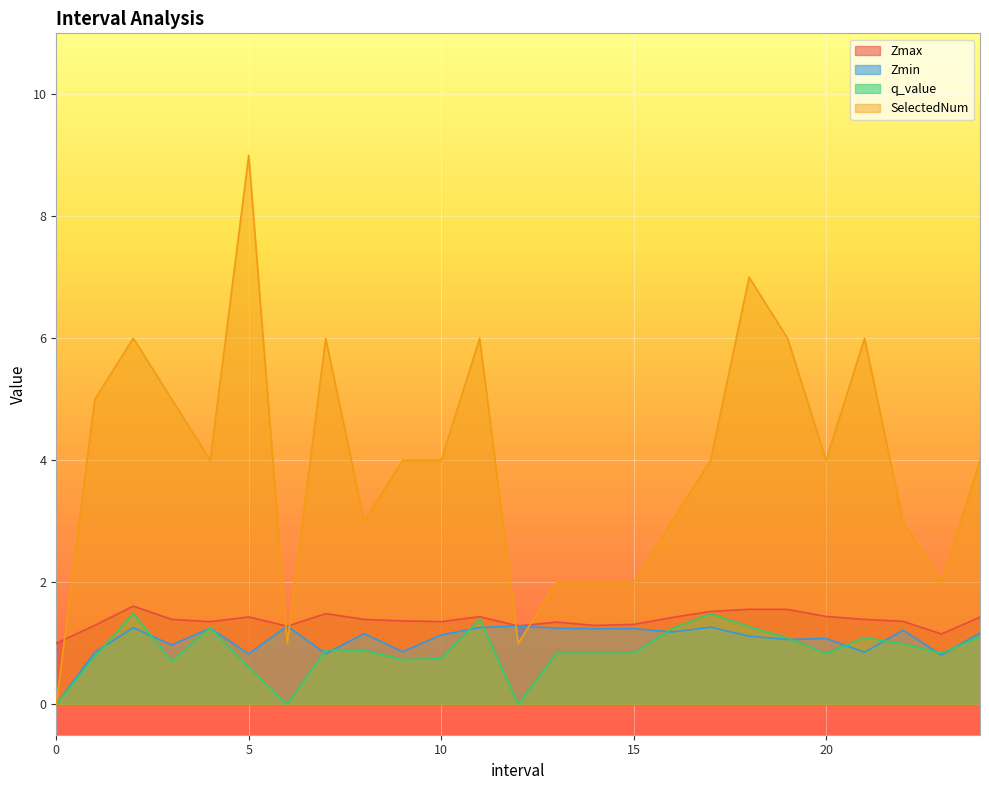

What is the spread (max minus min) of values at 7.0?

5.2